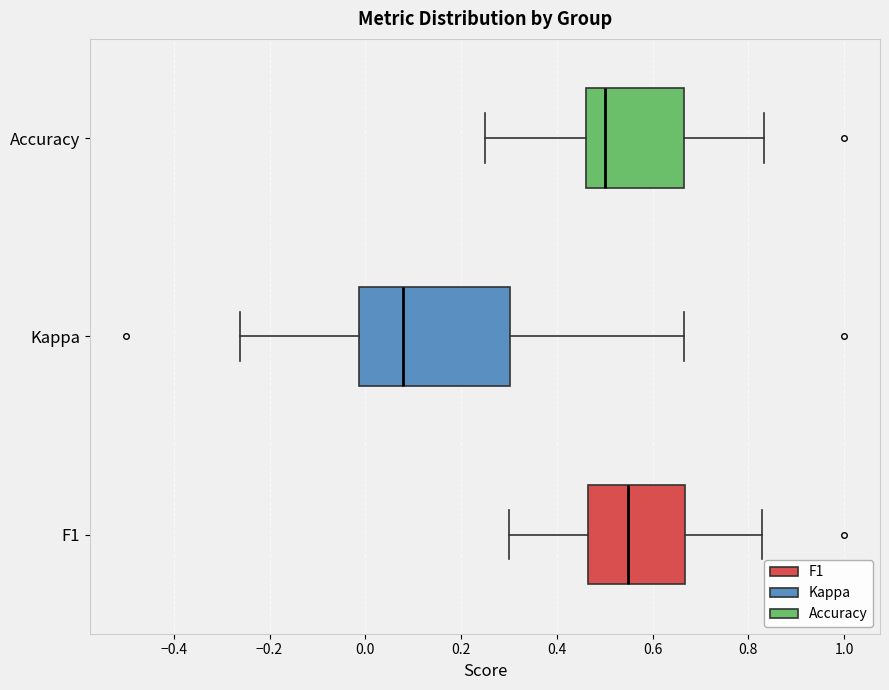

Reading bottom to top, transcribe this box plot: for each box, give where its median line is, the range the box spans, and where its two whiskers end, as read against the x-axis. The values are not printed on the chart, so give them approximately, as read against the axis.

F1: median 0.54, box 0.46 to 0.66, whiskers 0.30 to 0.82
Kappa: median 0.08, box -0.02 to 0.30, whiskers -0.26 to 0.66
Accuracy: median 0.50, box 0.46 to 0.66, whiskers 0.26 to 0.84